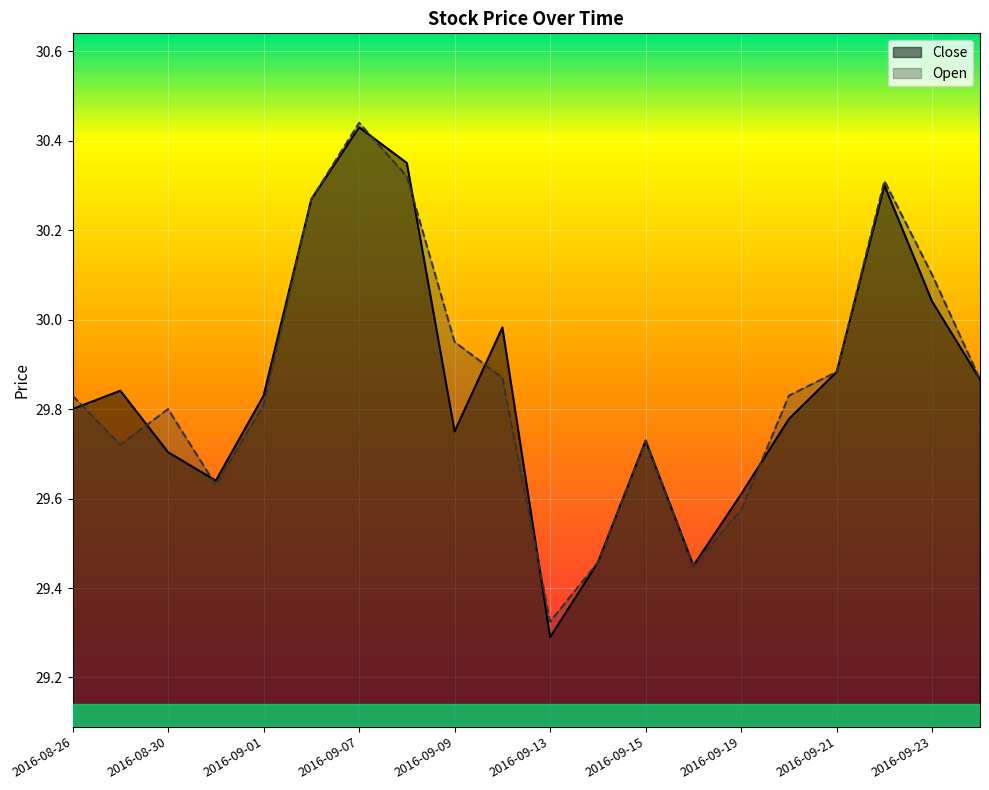

What is the value of the Close point at the 8th from the left?

30.4